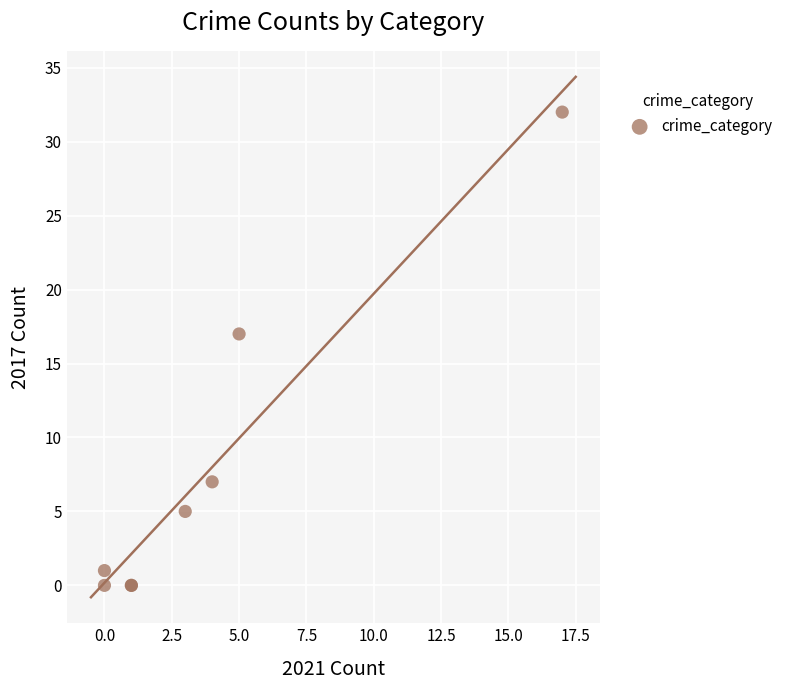

What Y value in the scatter plot is closest to 16?

17